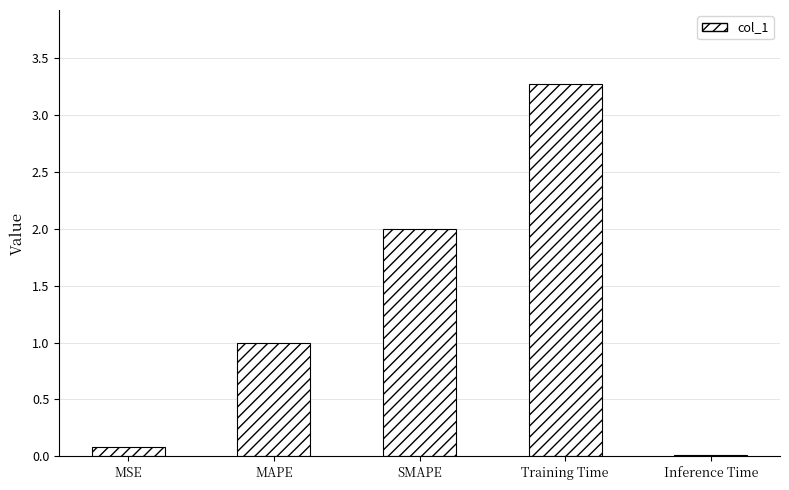

What position from the left is Inference Time?

5